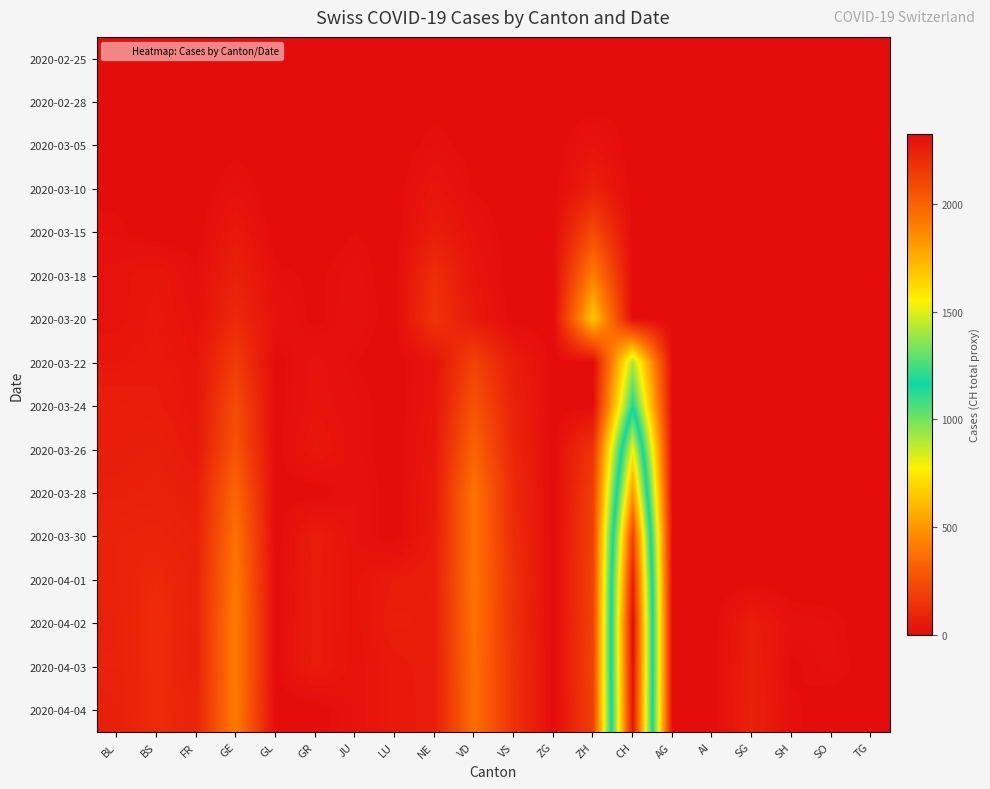

What is the total value across all series at BS?

892